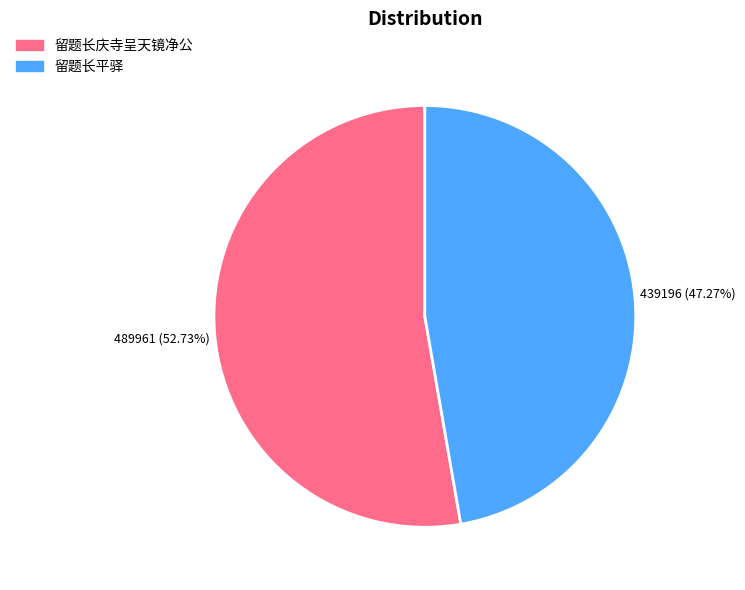

How many slices are in this pie chart?

2